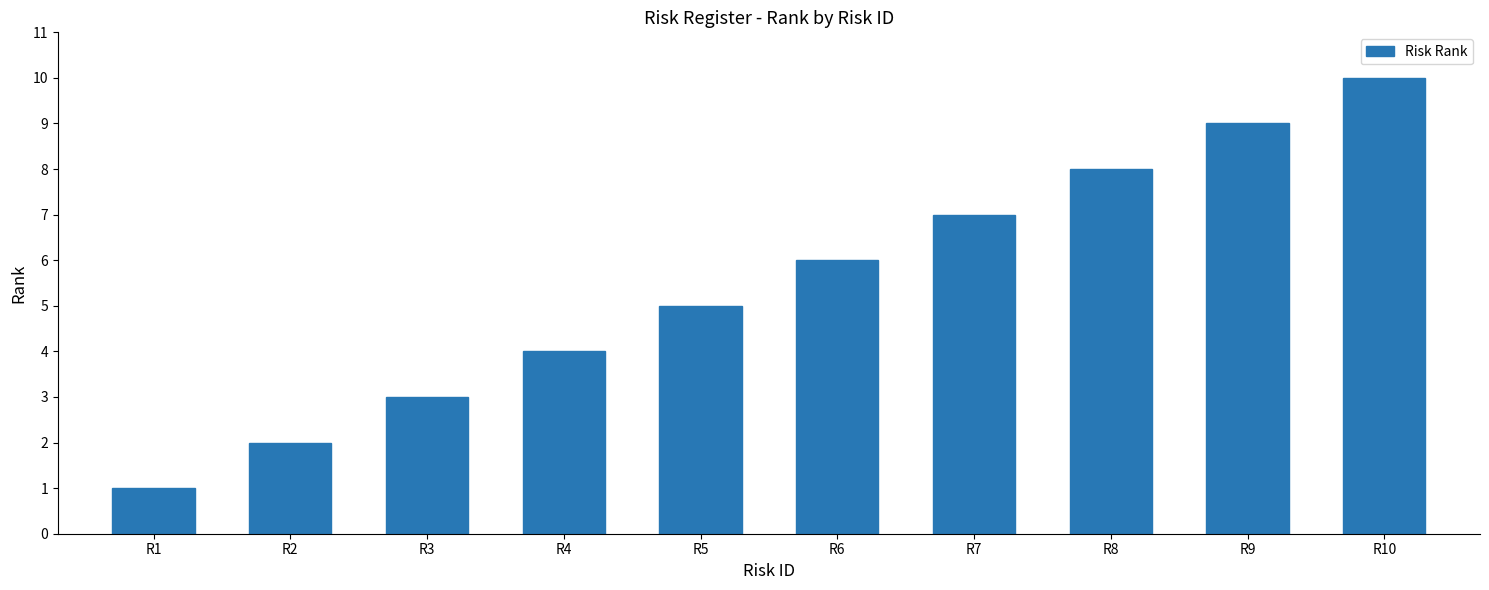

Reading left to right, transcribe all the data shown in this chart.

R1=1	R2=2	R3=3	R4=4	R5=5	R6=6	R7=7	R8=8	R9=9	R10=10